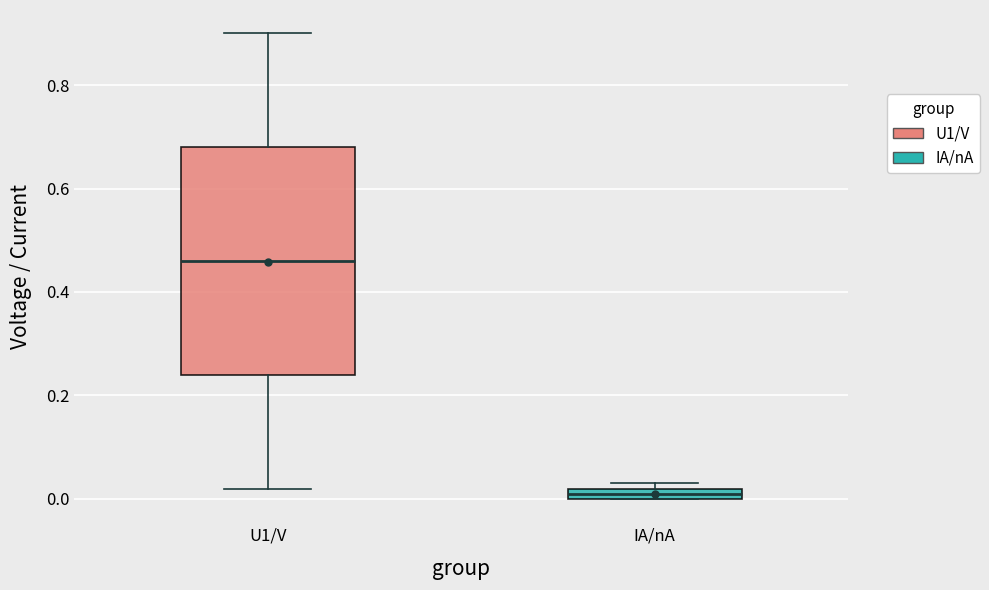

Which box's median line is the highest?

U1/V